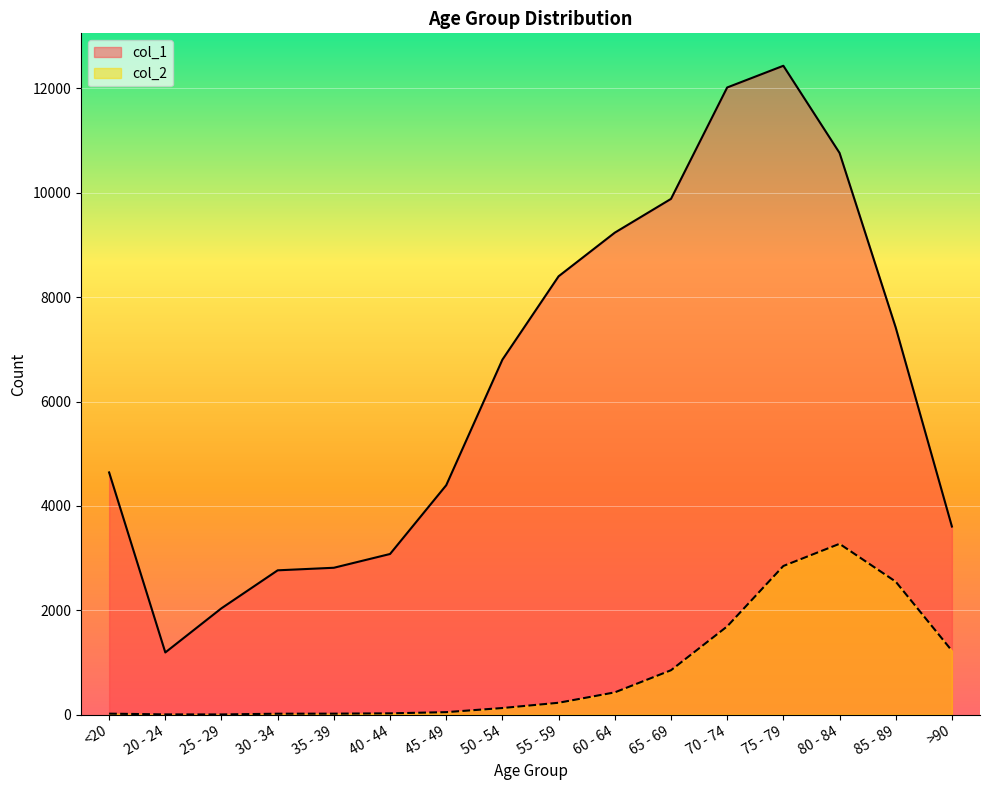

At which label does col_2 reach its peak?

80 - 84